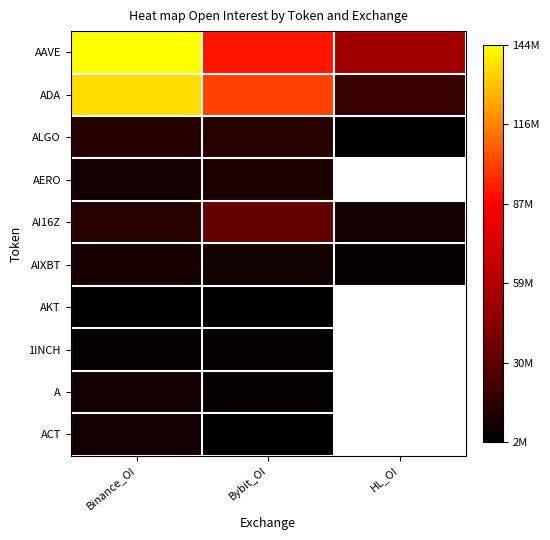

What is the greatest value displayed?

144012241.0